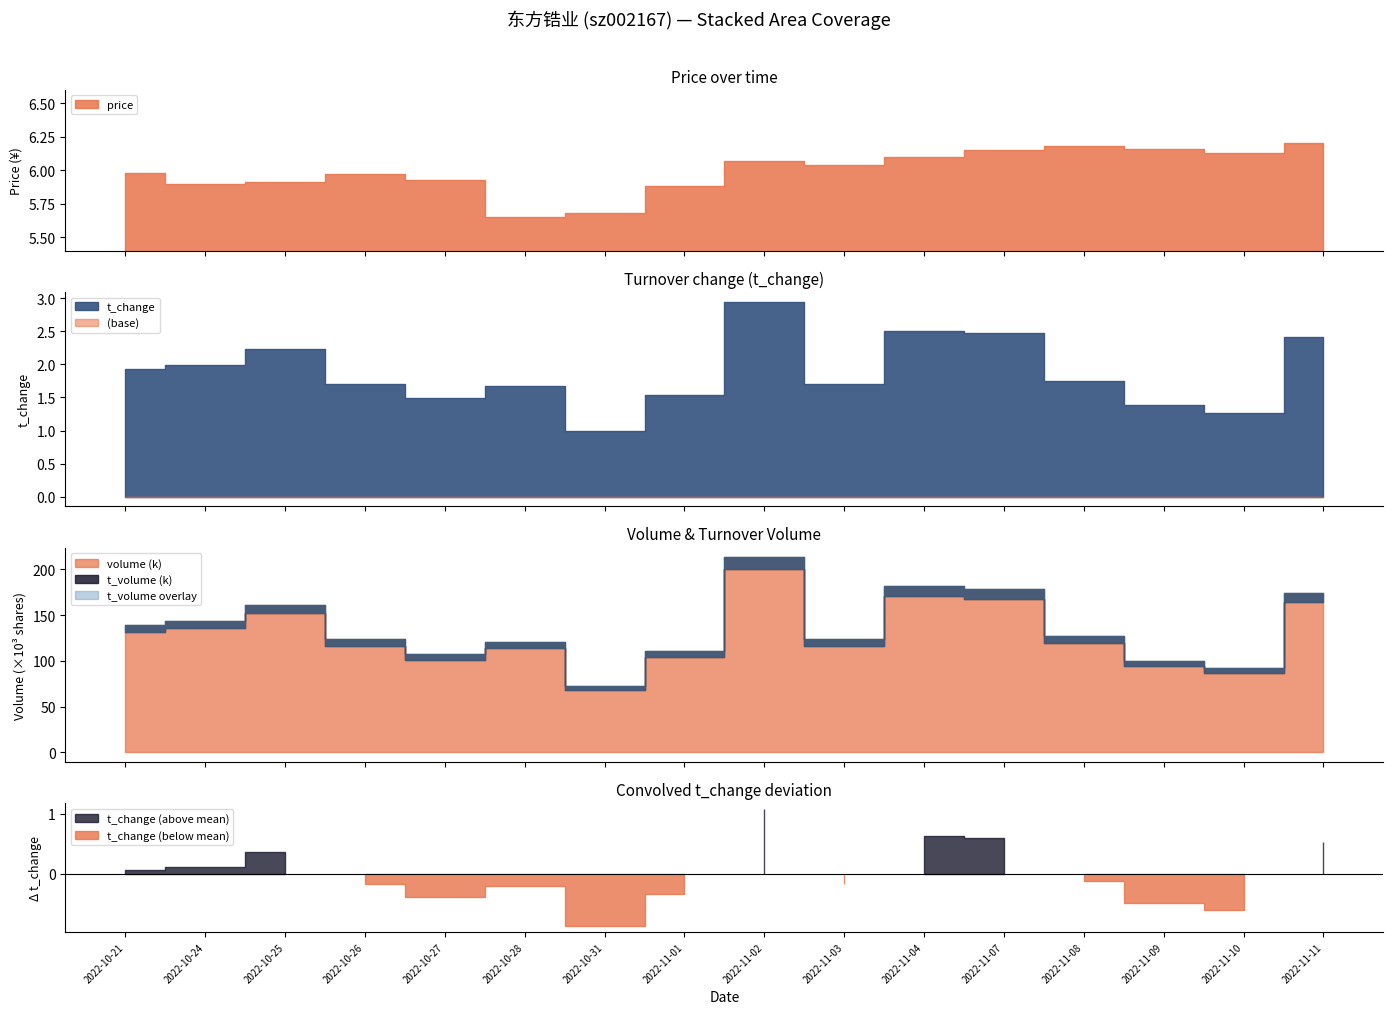

The value of t_volume at 2022-11-07 is 10373.0. True or false?

True